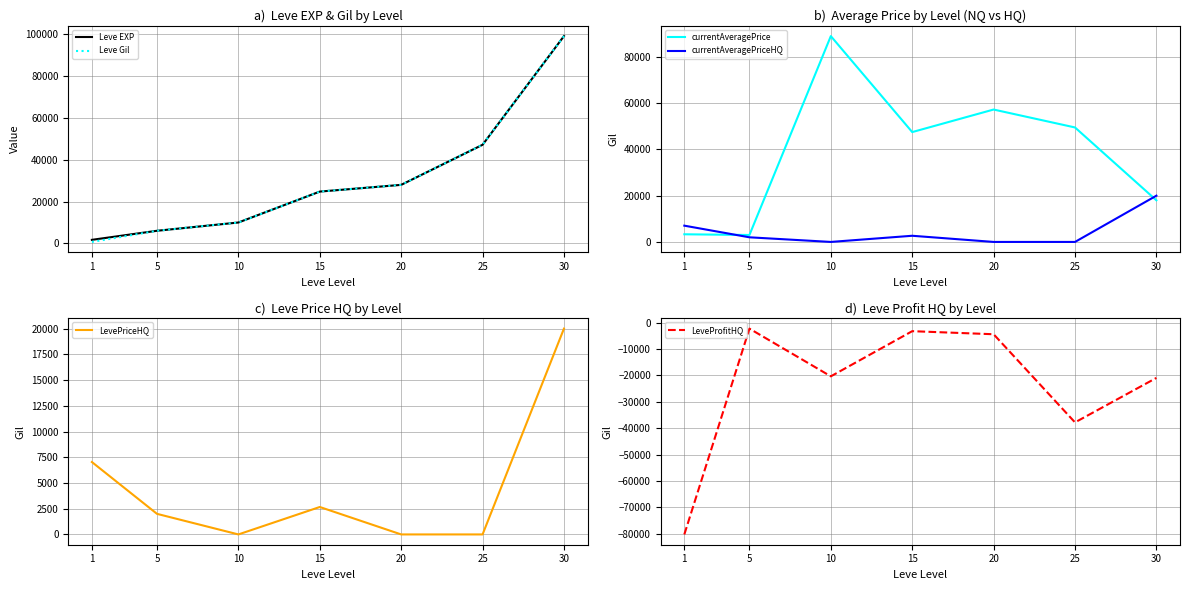

What is the difference between the highest and lowest values at 20?

61661